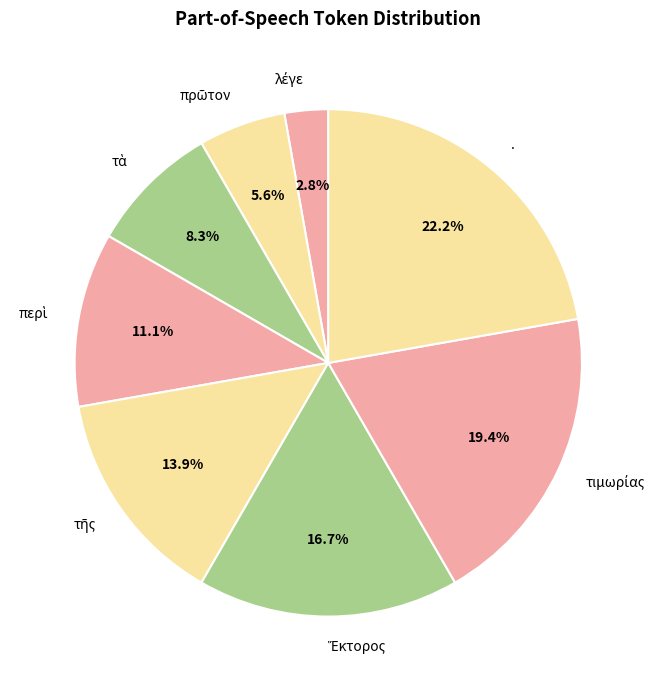

Is there a majority slice in this chart?

No